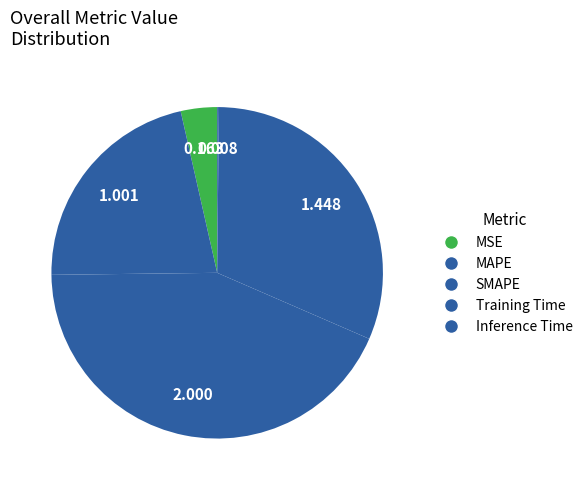

What portion of the pie excludes SMAPE?

56.7%